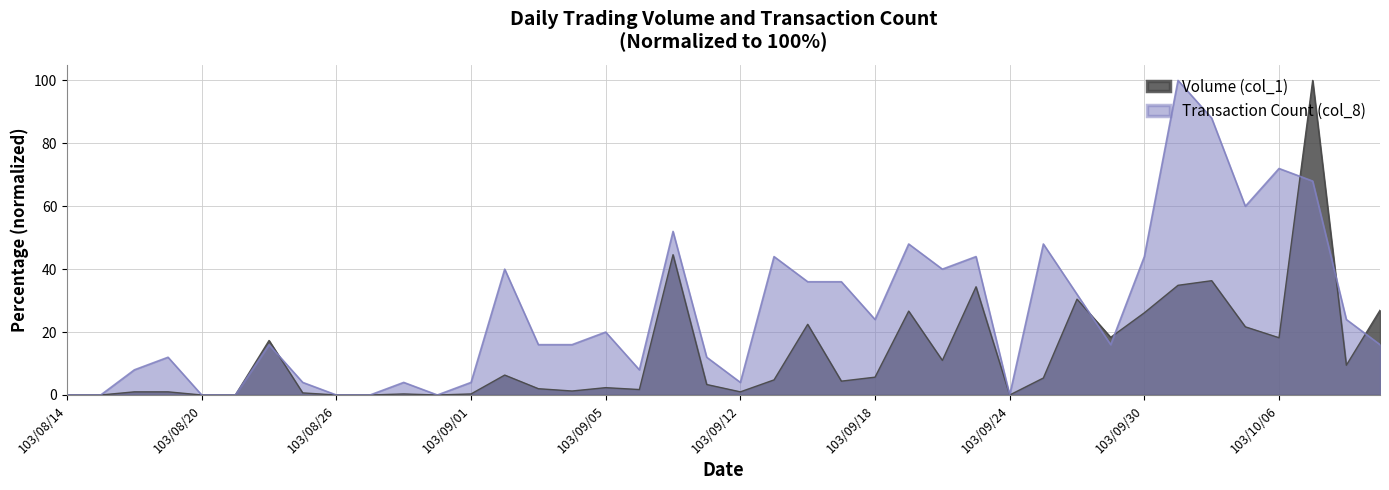

How many values in the Transaction Count (col_8) series are below 16?

16